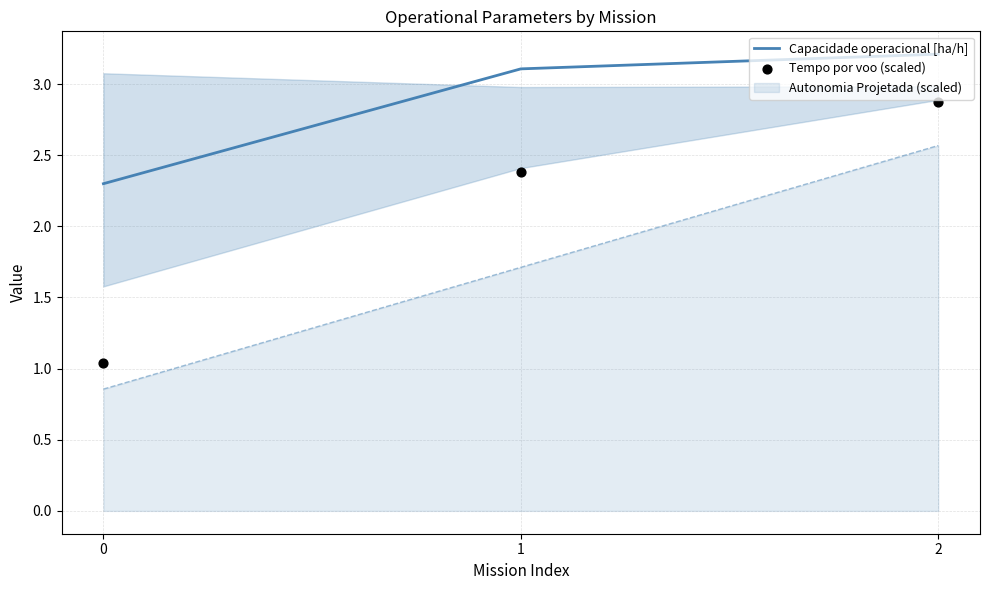

Which series reaches the minimum Y coordinate?

Tempo por voo (scaled)